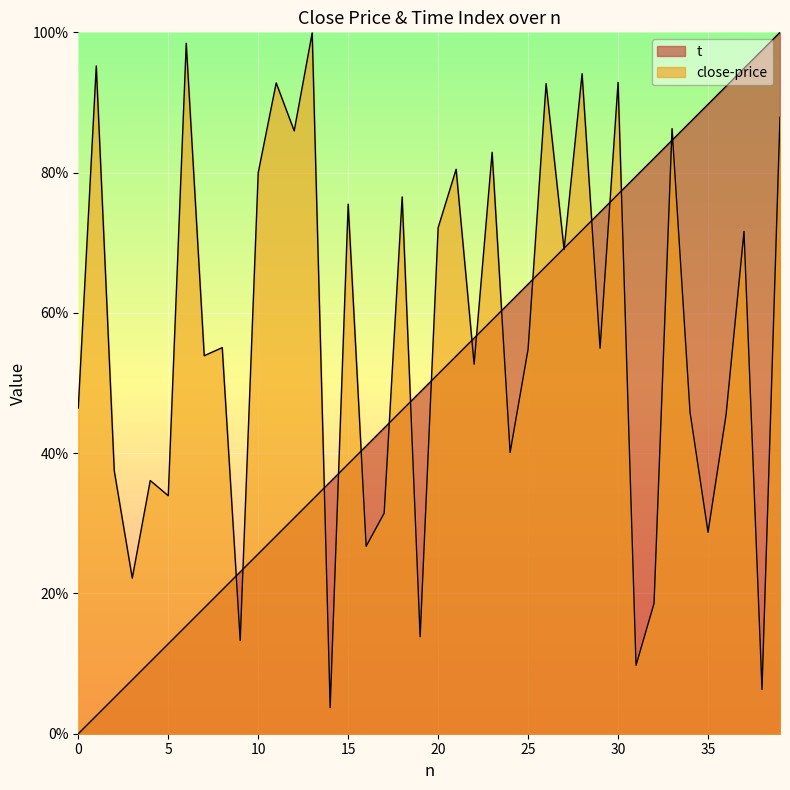

Between which two adjacent categories do t and close-price first intersect?

8 and 9